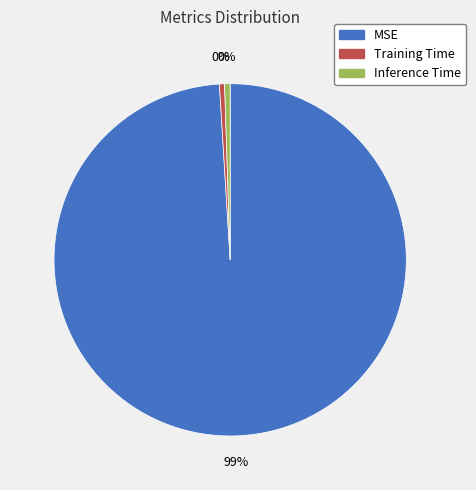

The Training Time slice represents 0% of the pie. True or false?

True